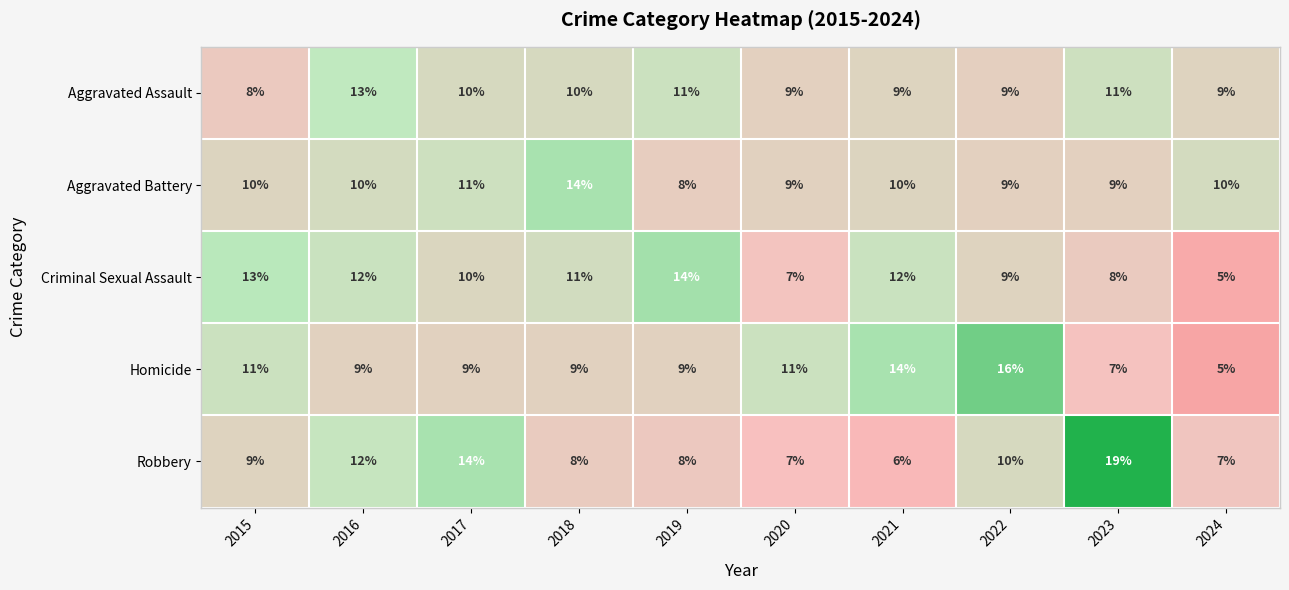

At which category does the chart reach its peak across all series?

2023